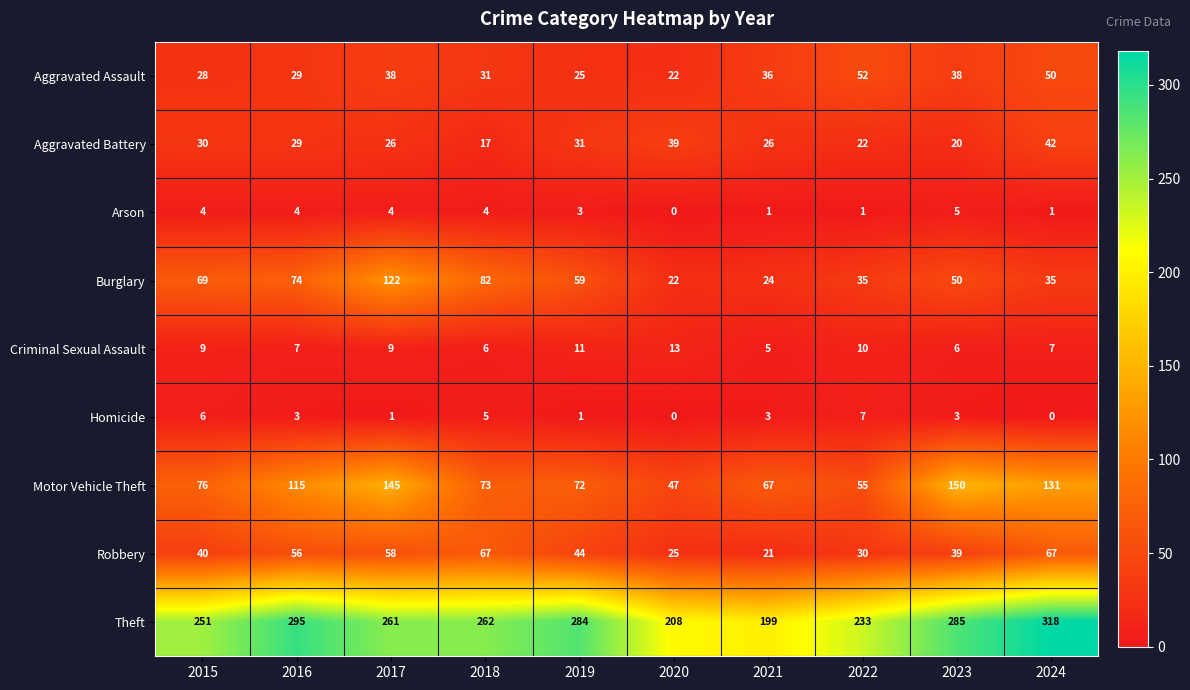

At which category is the sum across all series the highest?

2017